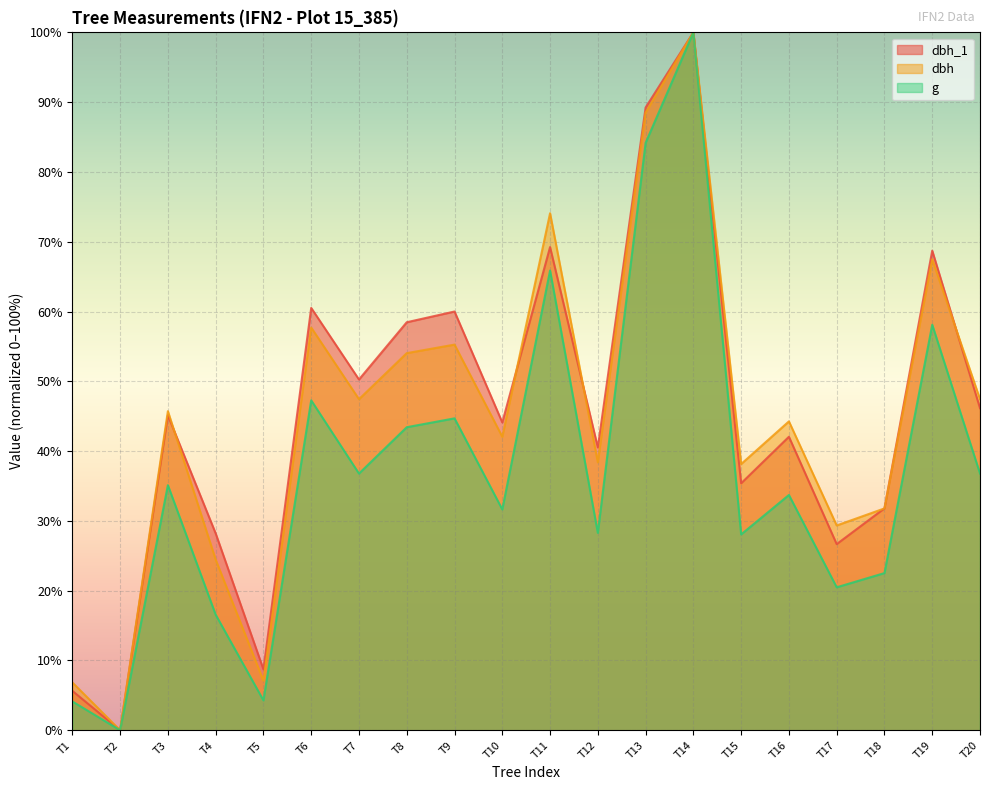

What are all the series names shown in the legend?

dbh_1, dbh, g